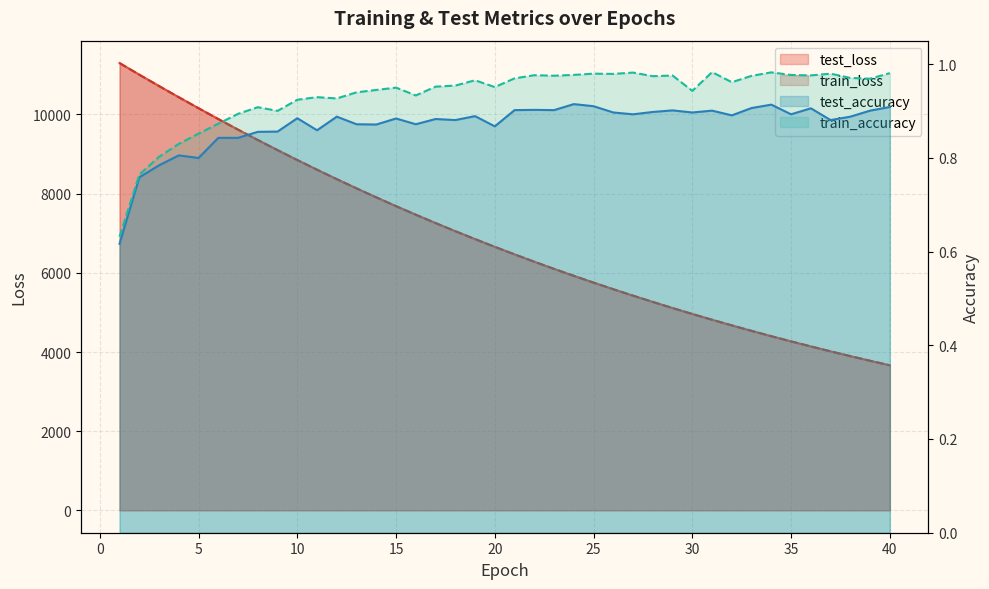

How many categories are shown in the chart?

40